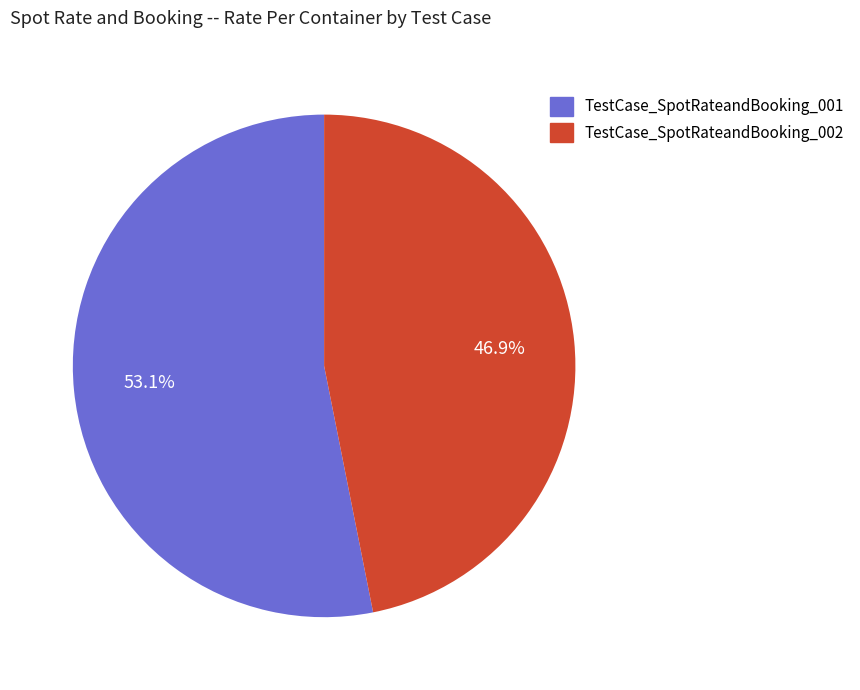

Which category has the smallest portion of the pie?

TestCase_SpotRateandBooking_002